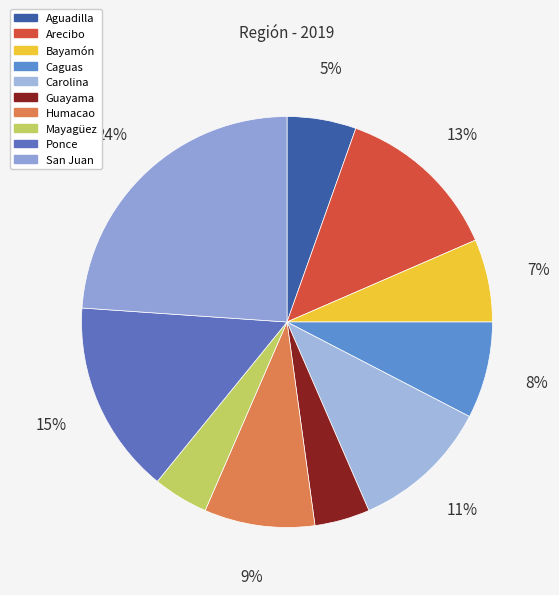

Rank the categories by value from highest to lowest.

San Juan, Ponce, Arecibo, Carolina, Humacao, Caguas, Bayamón, Aguadilla, Guayama, Mayagüez